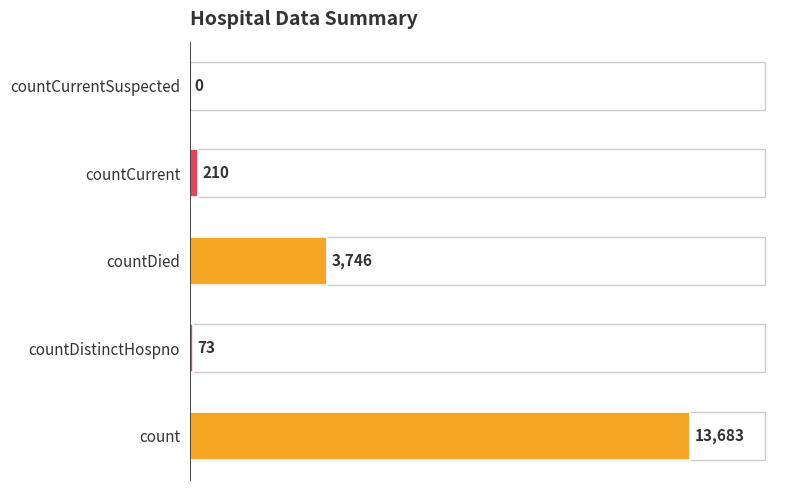

How many series are shown in this chart?

1